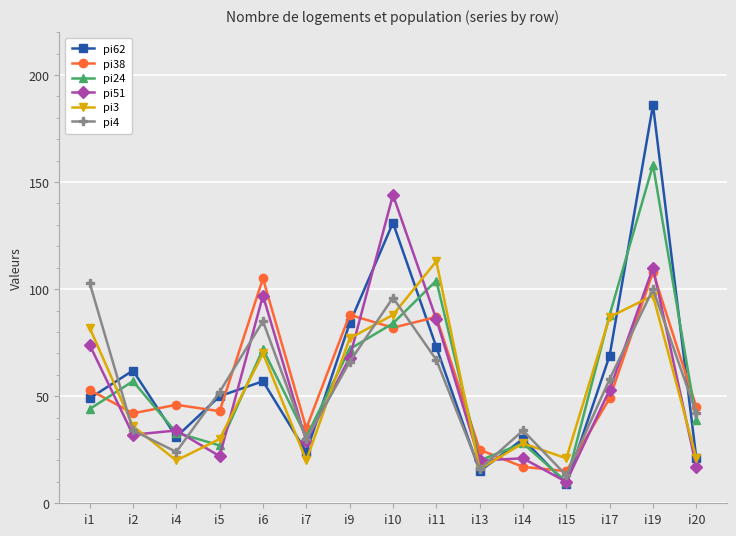

True or false: pi62 and pi51 intersect in this chart.

True